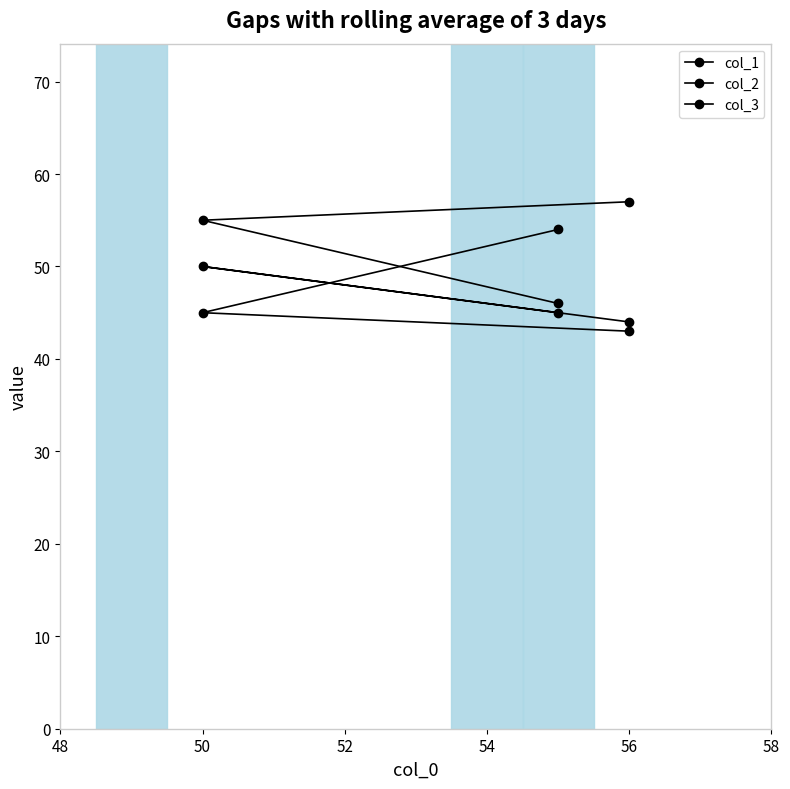

Does the chart have visible grid lines?

No